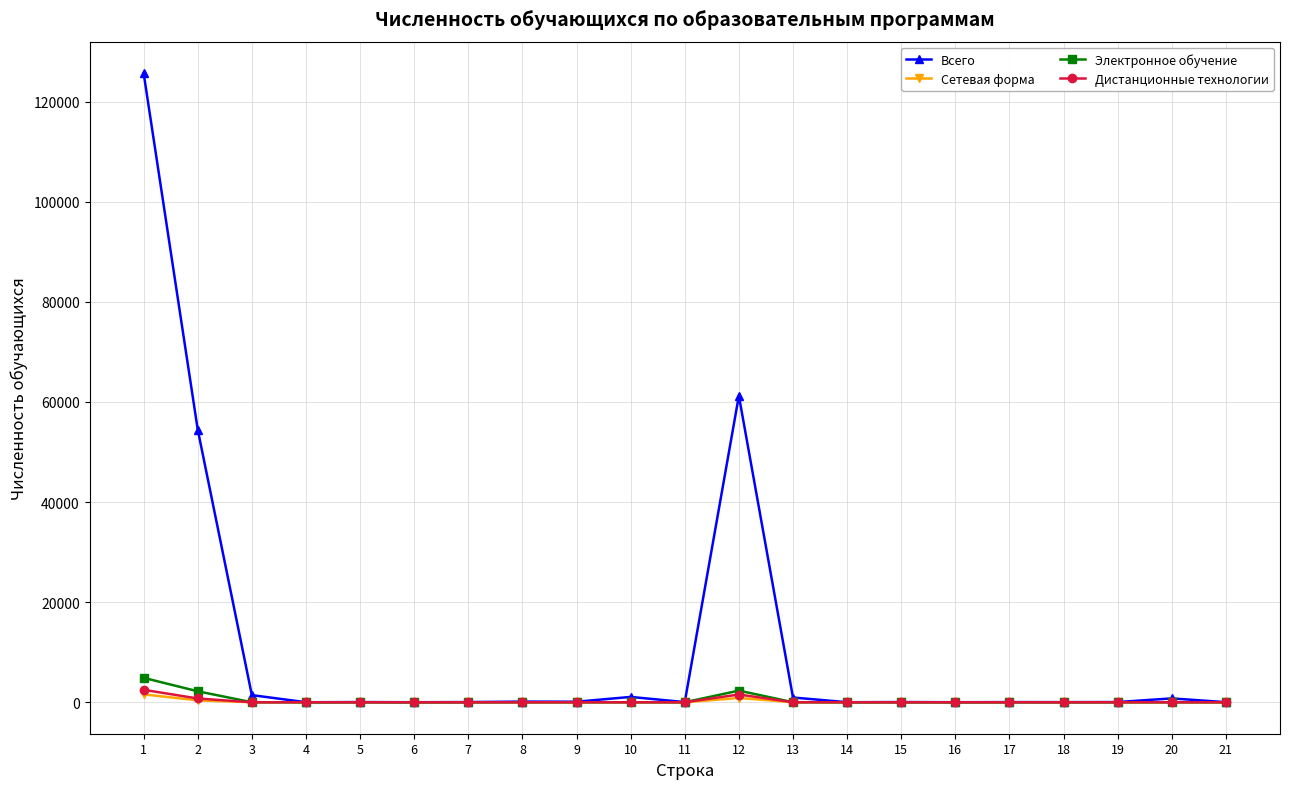

True or false: Электронное обучение has more than 0 interior local peaks.

True